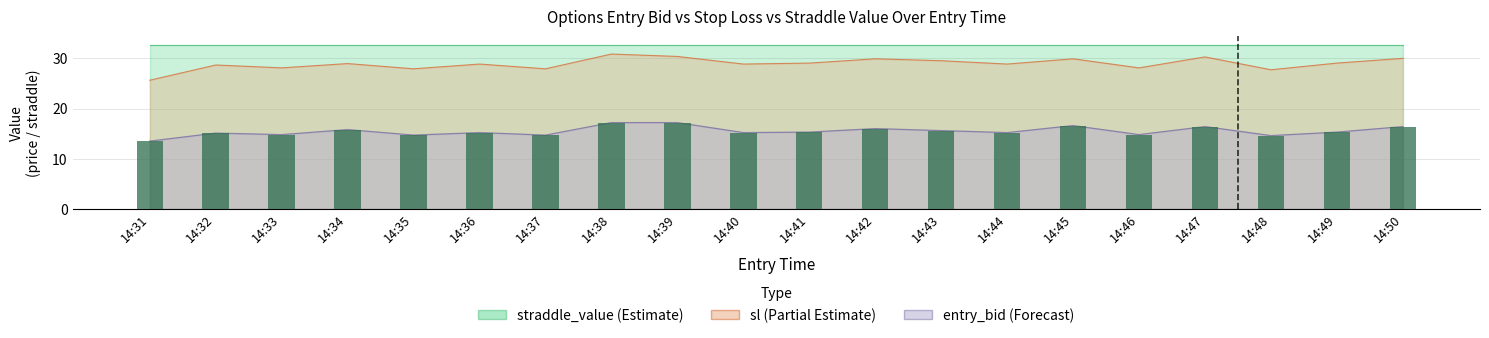

Reading left to right, list all the values displayed in this chart.

13.5	15.1	14.8	15.8	14.7	15.2	14.7	17.2	17.2	15.2	15.3	16.0	15.6	15.2	16.6	14.8	16.4	14.6	15.3	16.4